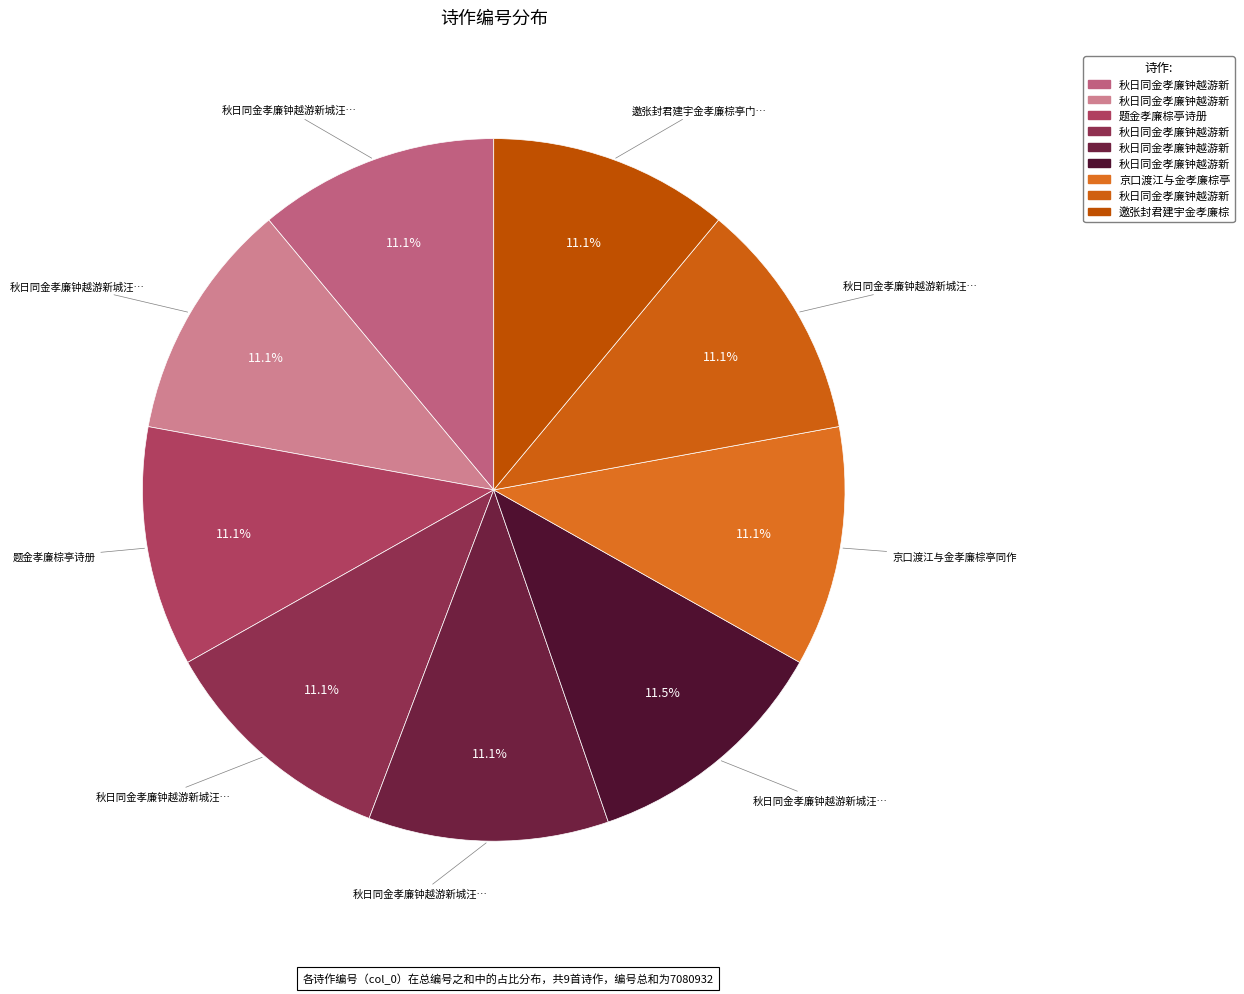

Count the number of slices in the pie.

9